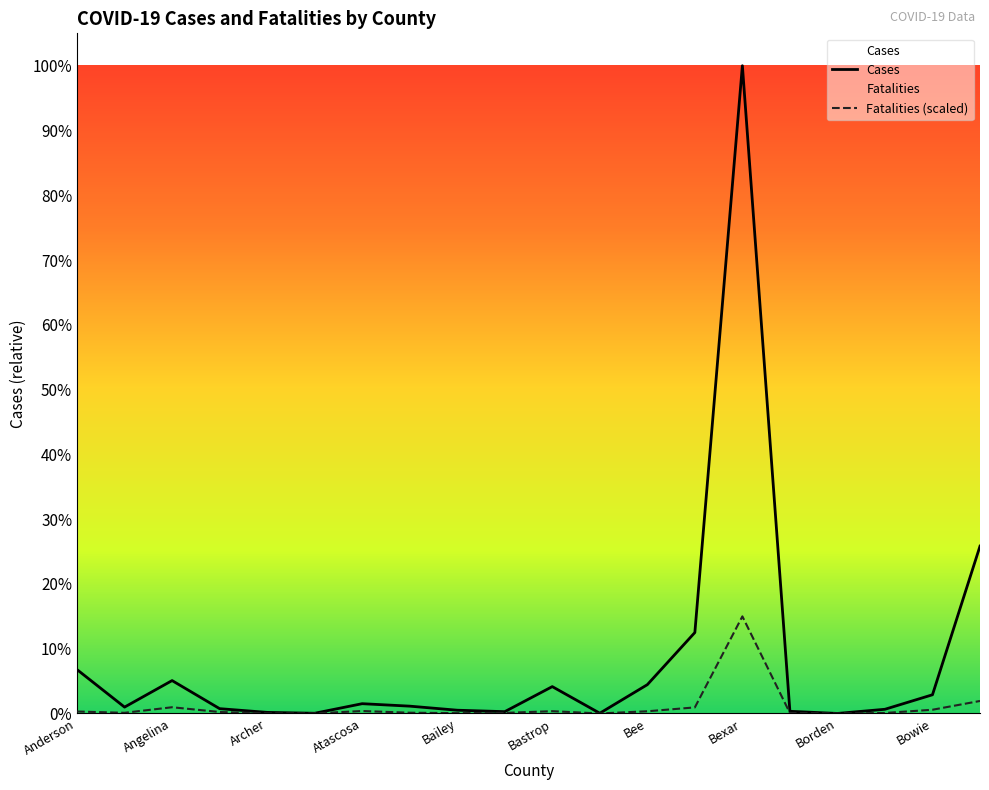

How many lines are shown in the chart?

2